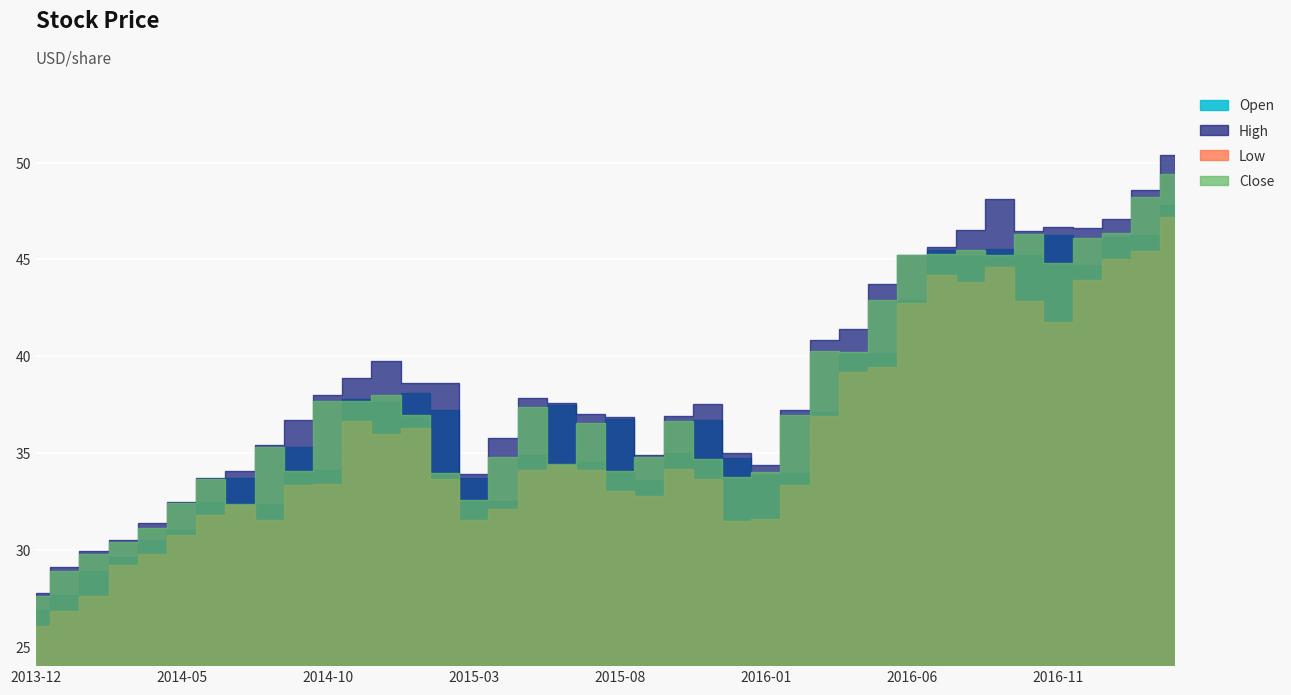

What is the spread (max minus min) of values at 2016-12?

2.7